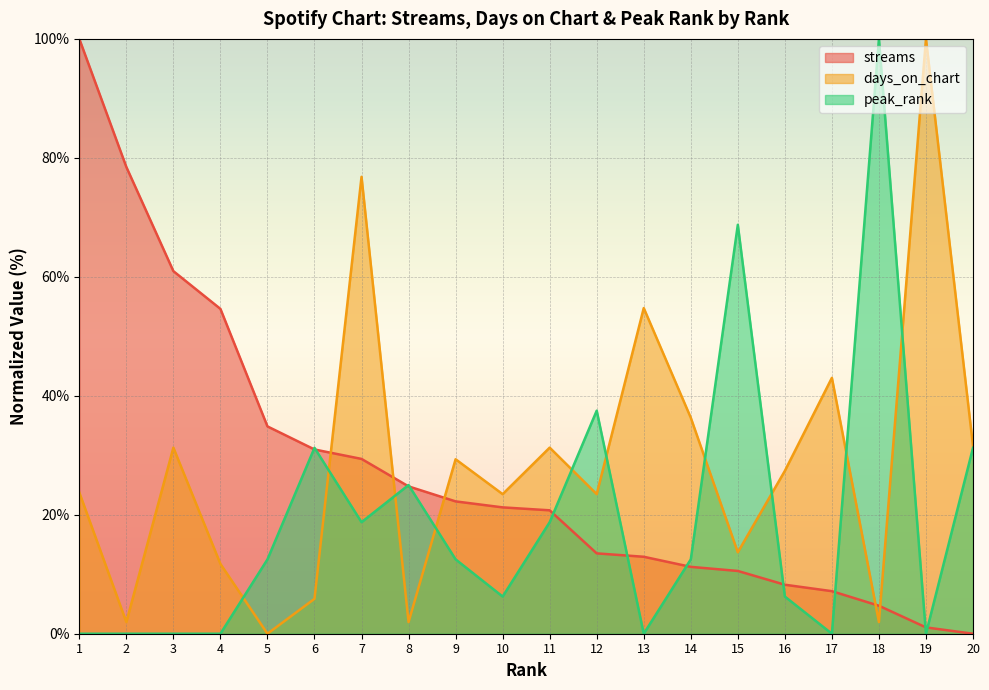

Reading left to right, transcribe all the data shown in this chart.

streams: 100.0	78.5	61.0	54.6	34.9	31.0	29.4	24.8	22.2	21.2	20.7	13.5	12.9	11.2	10.6	8.2	7.2	4.7	1.1	0.0
days_on_chart: 23.7	2.0	31.3	11.7	0.0	5.9	76.8	2.0	29.3	23.5	31.3	23.5	54.7	36.3	13.7	27.4	43.0	2.0	100.0	31.6
peak_rank: 0.0	0.0	0.0	0.0	12.5	31.2	18.8	25.0	12.5	6.2	18.8	37.5	0.0	12.5	68.8	6.2	0.0	100.0	0.0	31.2